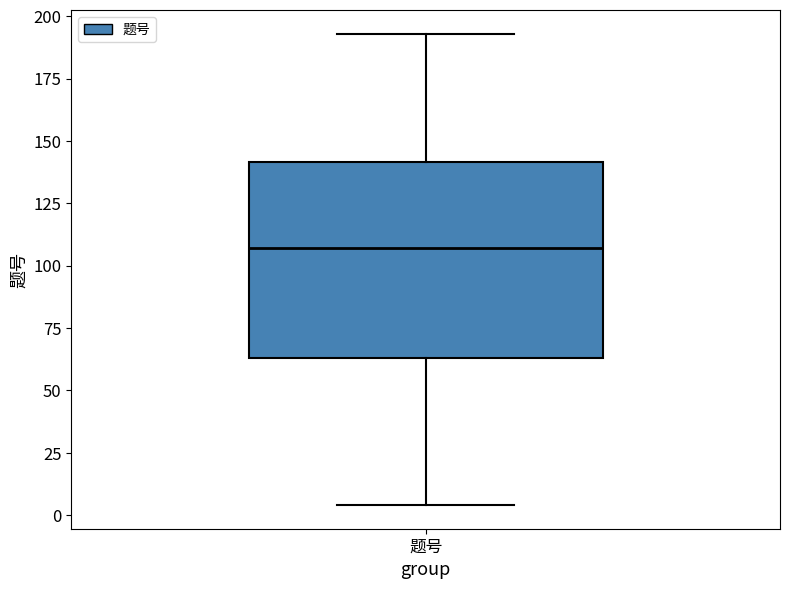

Read this box plot against the y-axis: the position of the median line, the range covered by the box, and the ends of both whiskers. The values are not printed on the chart, so give them approximately, as read against the axis.

median 105, box 65 to 140, whiskers 5 to 195